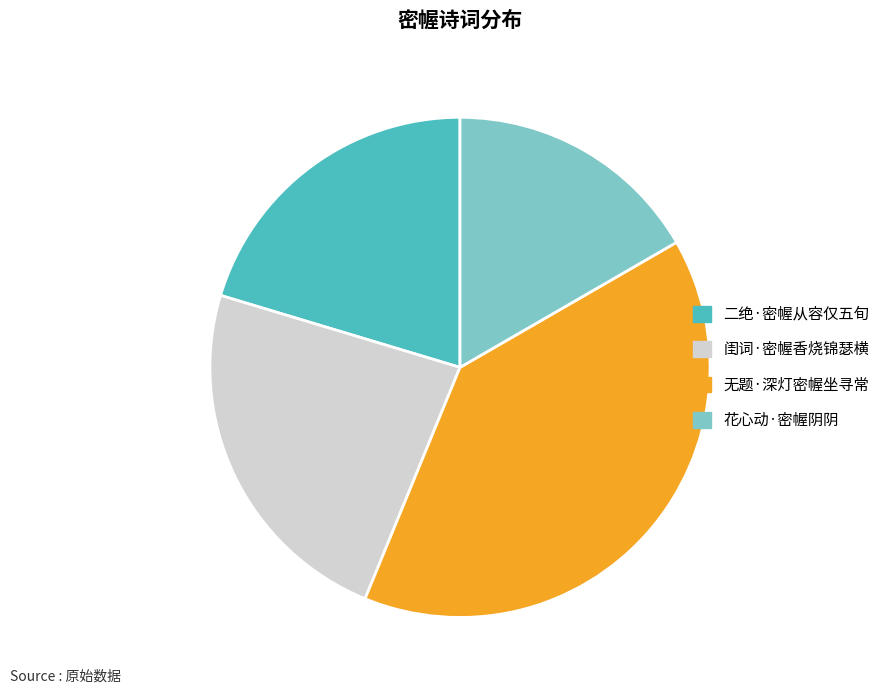

Between 二绝·密幄从容仅五旬 and 花心动·密幄阴阴, which is larger?

二绝·密幄从容仅五旬